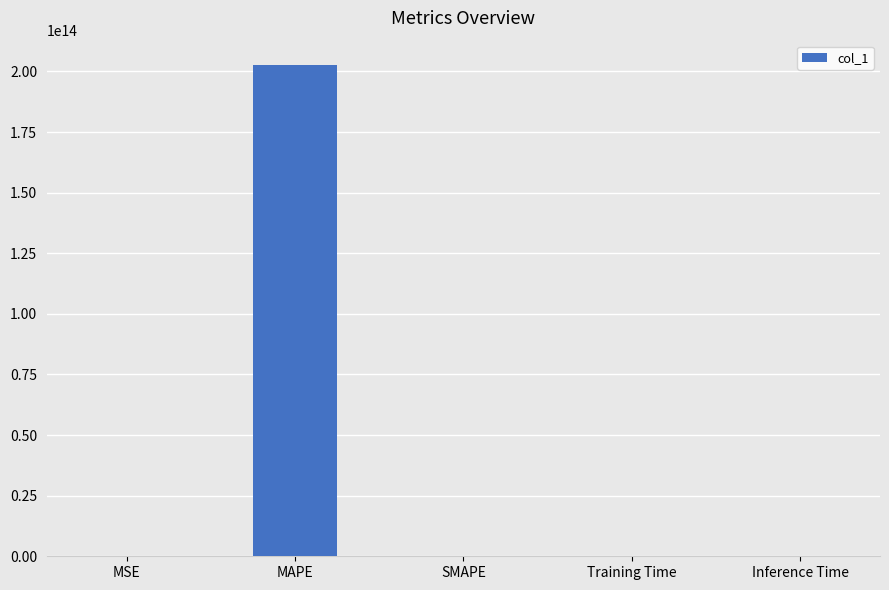

The chart shows a value of 0.0 at Inference Time. True or false?

True